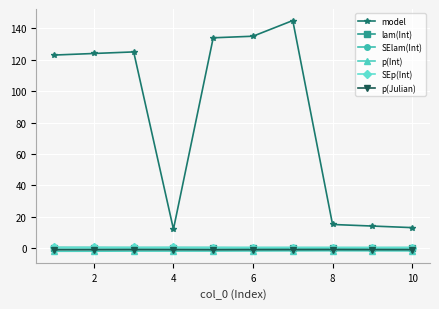

At how many categories does at least one series exceed 7?

10